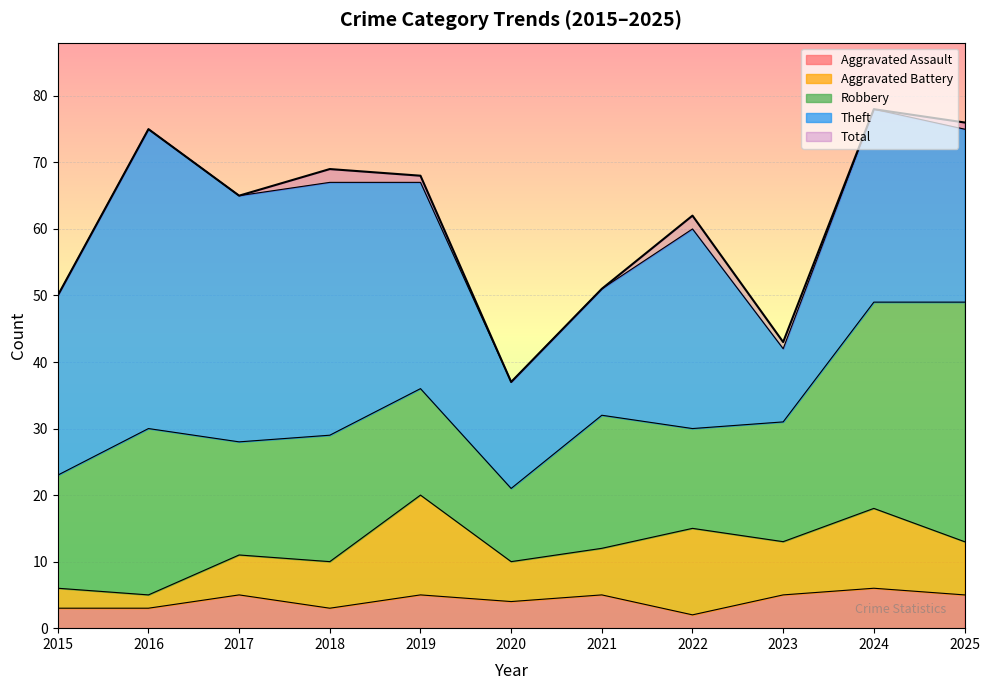

At which label is Robbery closest to 23?

2016